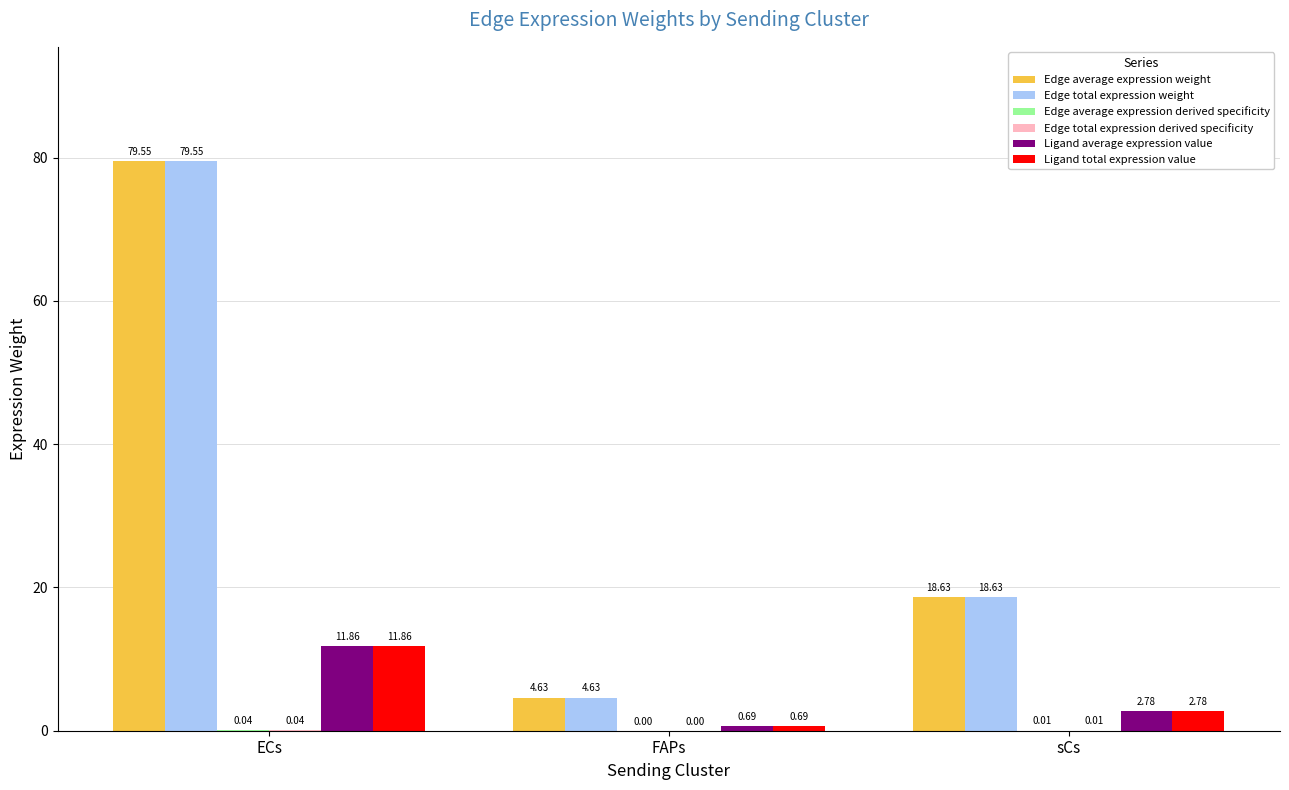

Does the chart contain stacked bars?

No